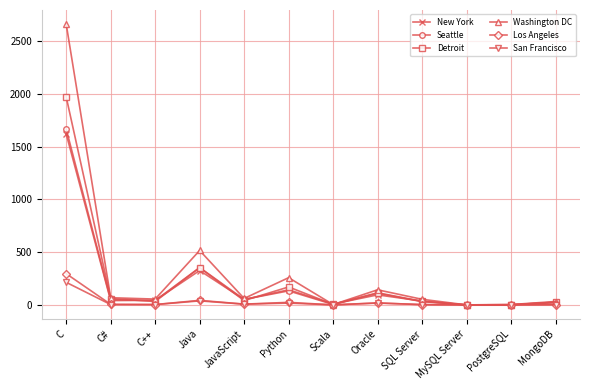

Which series has the largest range (max minus min)?

Washington DC